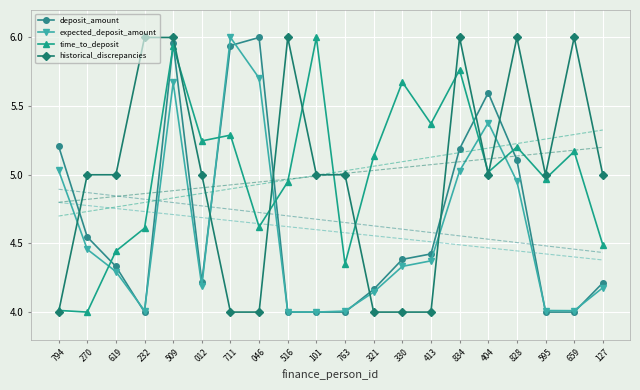

Reading left to right, transcribe all the data shown in this chart.

deposit_amount: 794=5.2	270=4.5	619=4.3	232=4.0	509=6.0	012=4.2	711=5.9	046=6.0	516=4.0	101=4.0	763=4.0	321=4.2	330=4.4	413=4.4	834=5.2	404=5.6	828=5.1	595=4.0	659=4.0	127=4.2
expected_deposit_amount: 794=5.0	270=4.5	619=4.3	232=4.0	509=5.7	012=4.2	711=6.0	046=5.7	516=4.0	101=4.0	763=4.0	321=4.1	330=4.3	413=4.4	834=5.0	404=5.4	828=5.0	595=4.0	659=4.0	127=4.2
time_to_deposit: 794=4.0	270=4.0	619=4.4	232=4.6	509=5.9	012=5.2	711=5.3	046=4.6	516=4.9	101=6.0	763=4.4	321=5.1	330=5.7	413=5.4	834=5.8	404=5.0	828=5.2	595=5.0	659=5.2	127=4.5
historical_discrepancies: 794=4.0	270=5.0	619=5.0	232=6.0	509=6.0	012=5.0	711=4.0	046=4.0	516=6.0	101=5.0	763=5.0	321=4.0	330=4.0	413=4.0	834=6.0	404=5.0	828=6.0	595=5.0	659=6.0	127=5.0